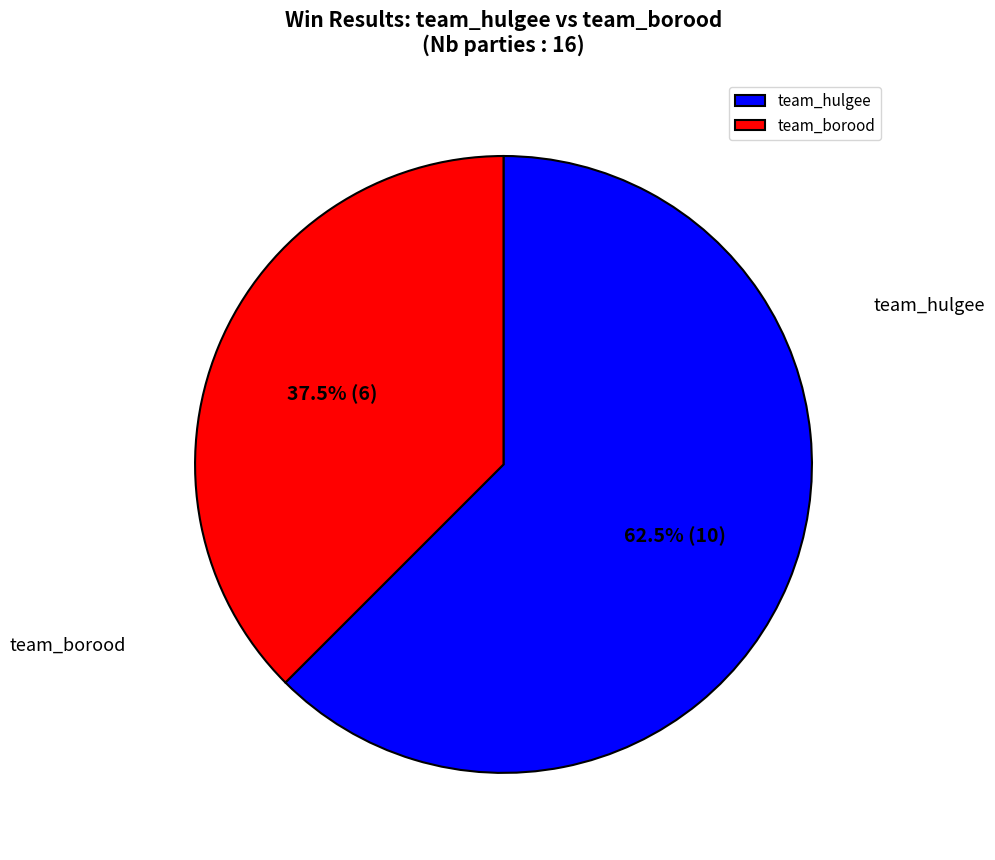

Does team_borood account for over 50% of the chart?

No